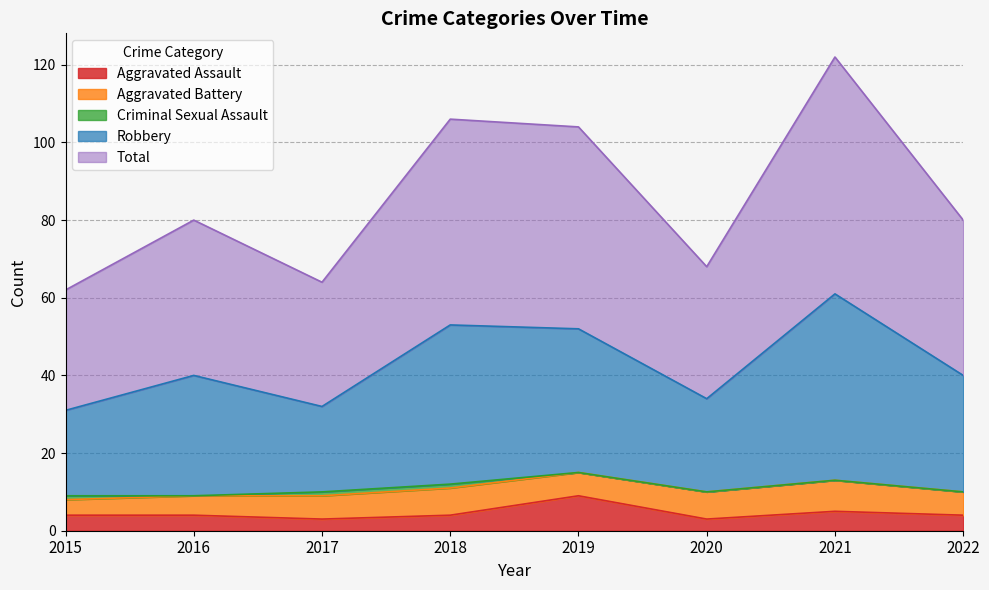

What is the sum of all Aggravated Assault values?

36